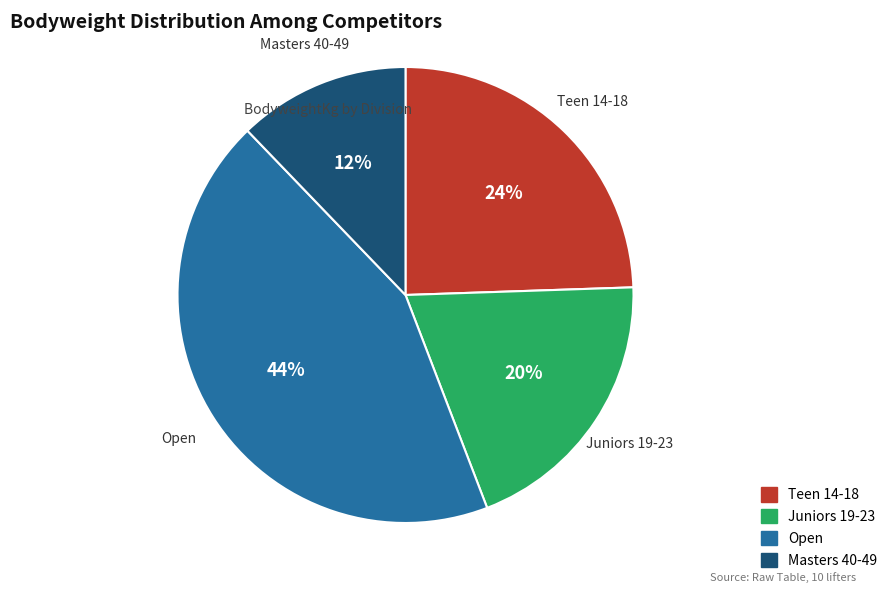

Count the number of slices in the pie.

4